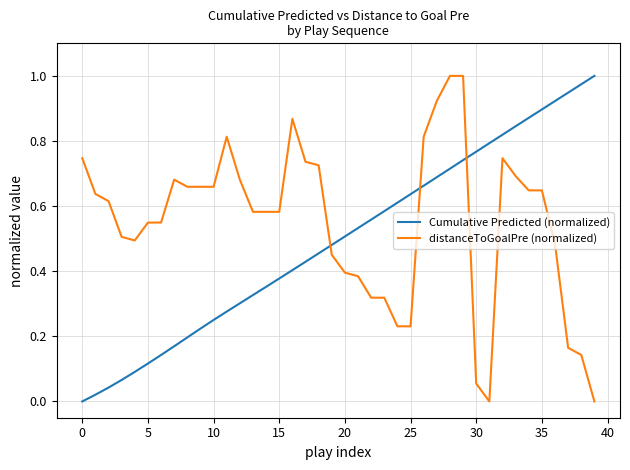

True or false: Cumulative Predicted (normalized) and distanceToGoalPre (normalized) cross at least once.

True